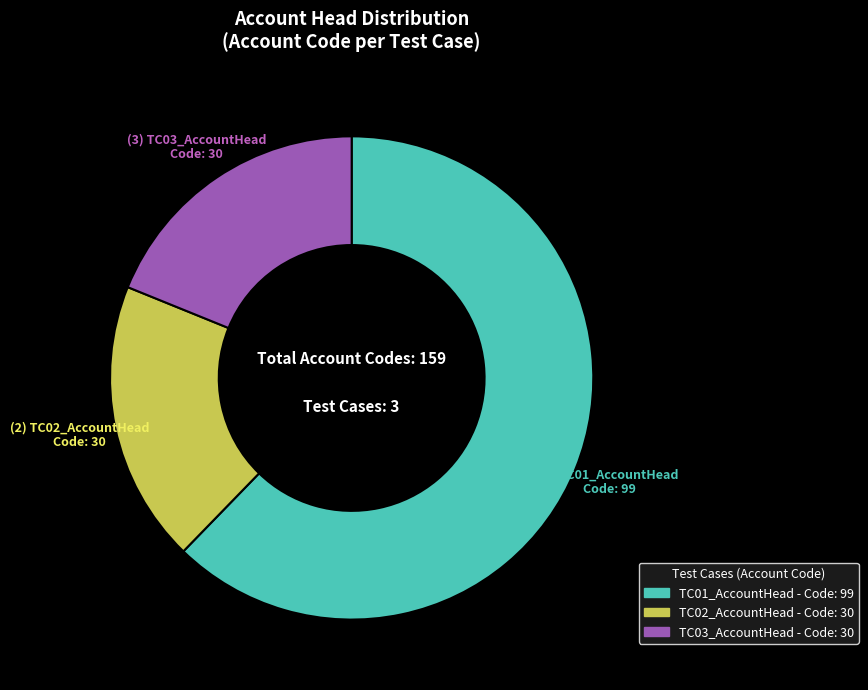

Does TC01_AccountHead account for over 50% of the chart?

Yes